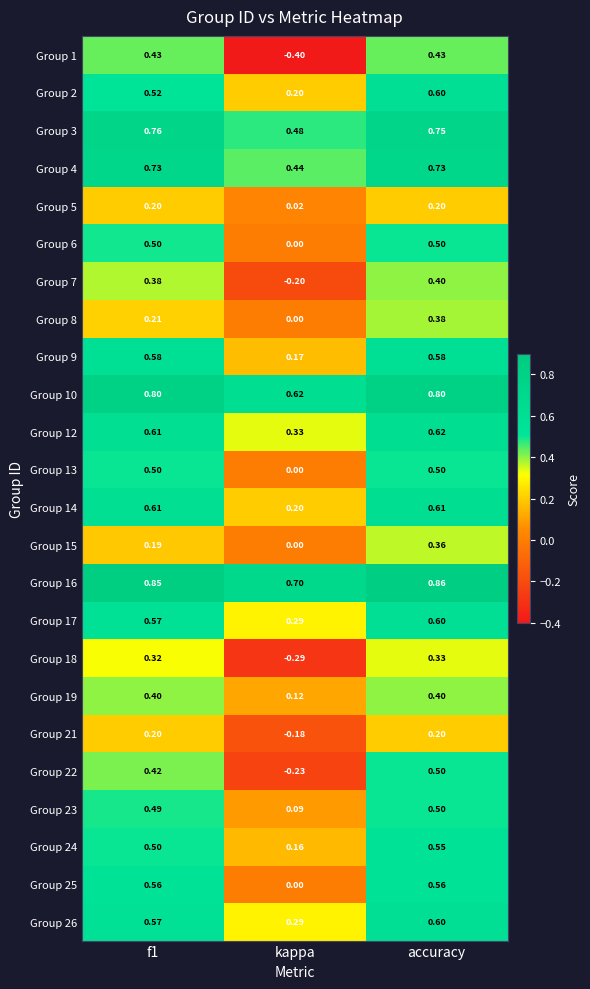

Count the number of categories in the chart.

3